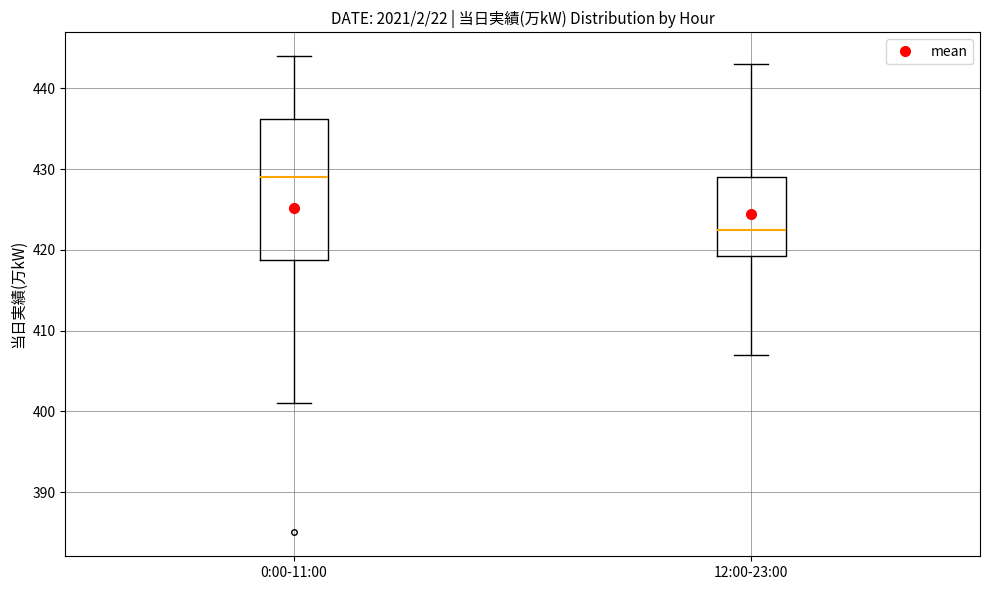

Where does the upper whisker of the box for 0:00-11:00 end on the y-axis? The values are not printed on the chart, so give them approximately, as read against the axis.

444